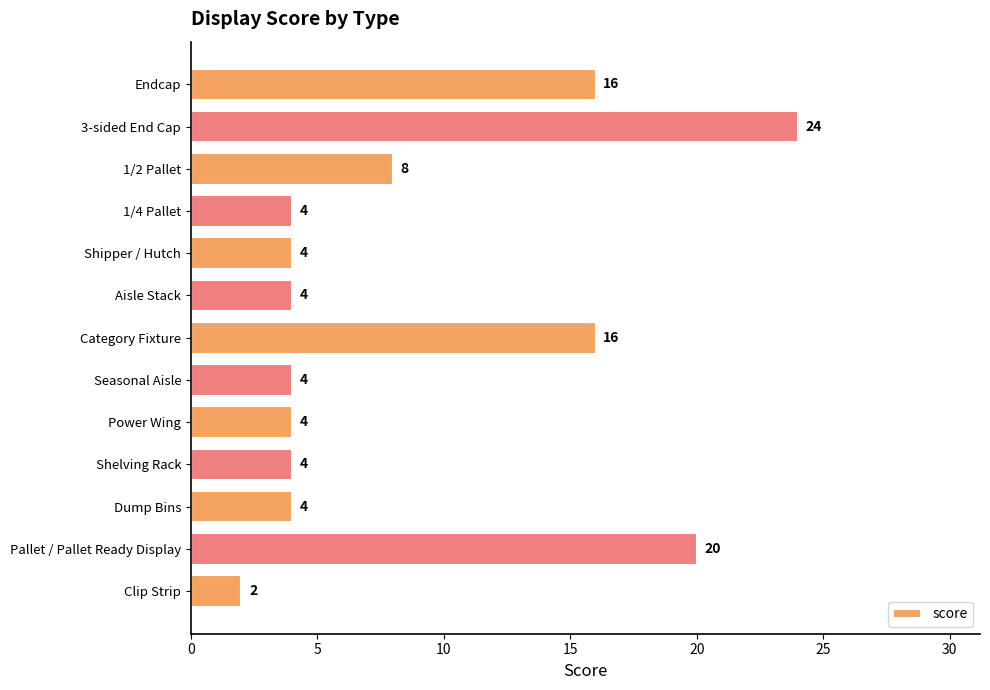

Reading top to bottom, transcribe all the data shown in this chart.

16	24	8	4	4	4	16	4	4	4	4	20	2